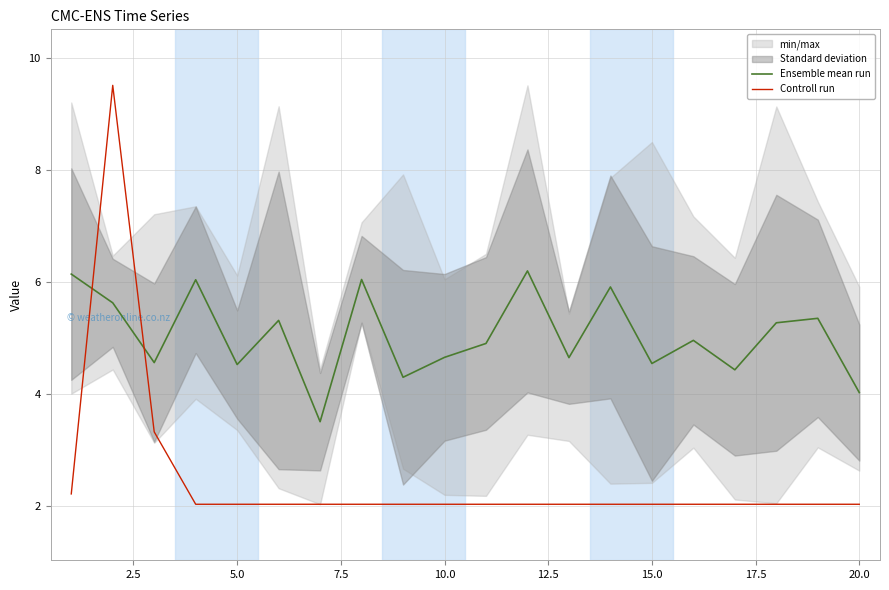

What is the maximum value for Controll run?

9.5